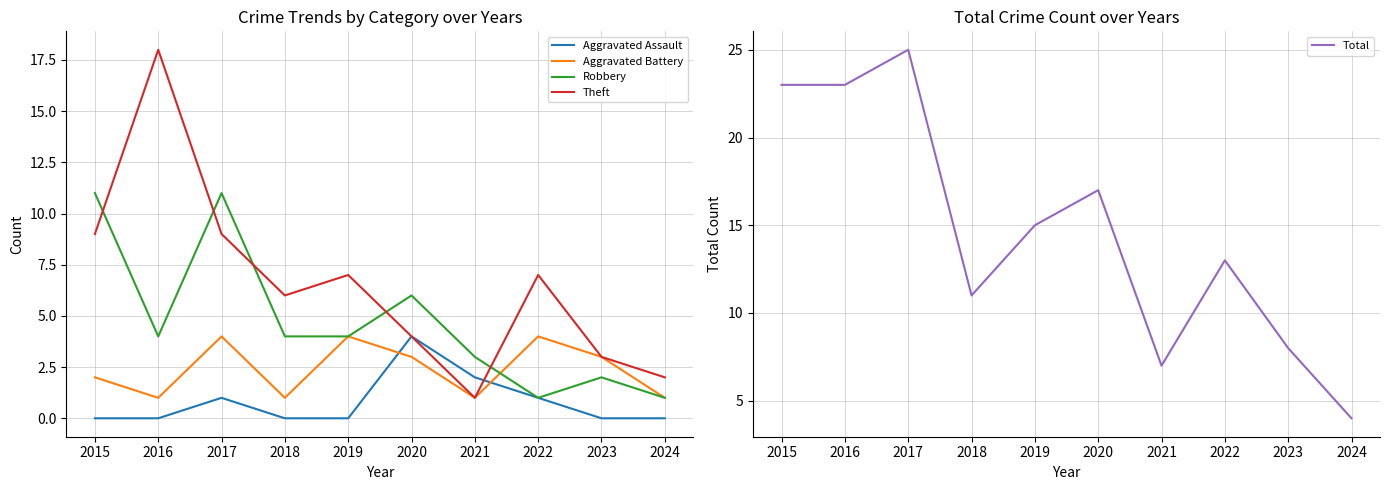

Where do Theft and Aggravated Assault first cross each other?

2021 and 2022